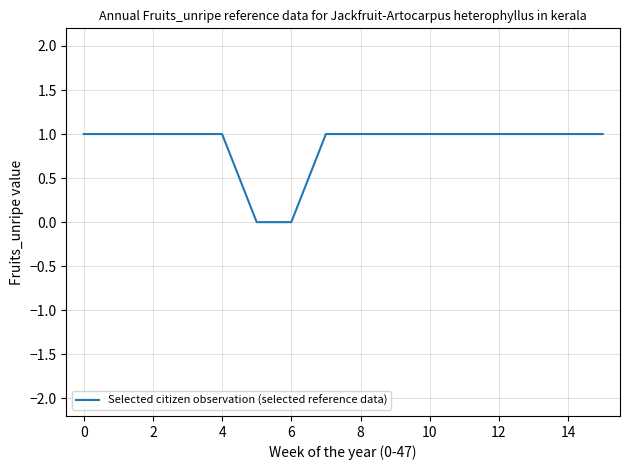

Is this an area chart (filled region under the line)?

No